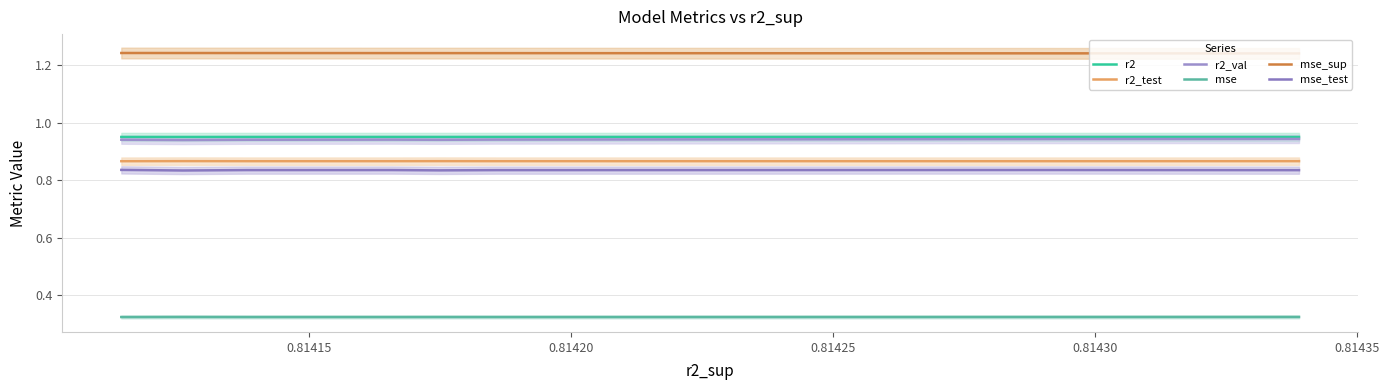

True or false: r2_test has a value of 1.5 at 8.

False